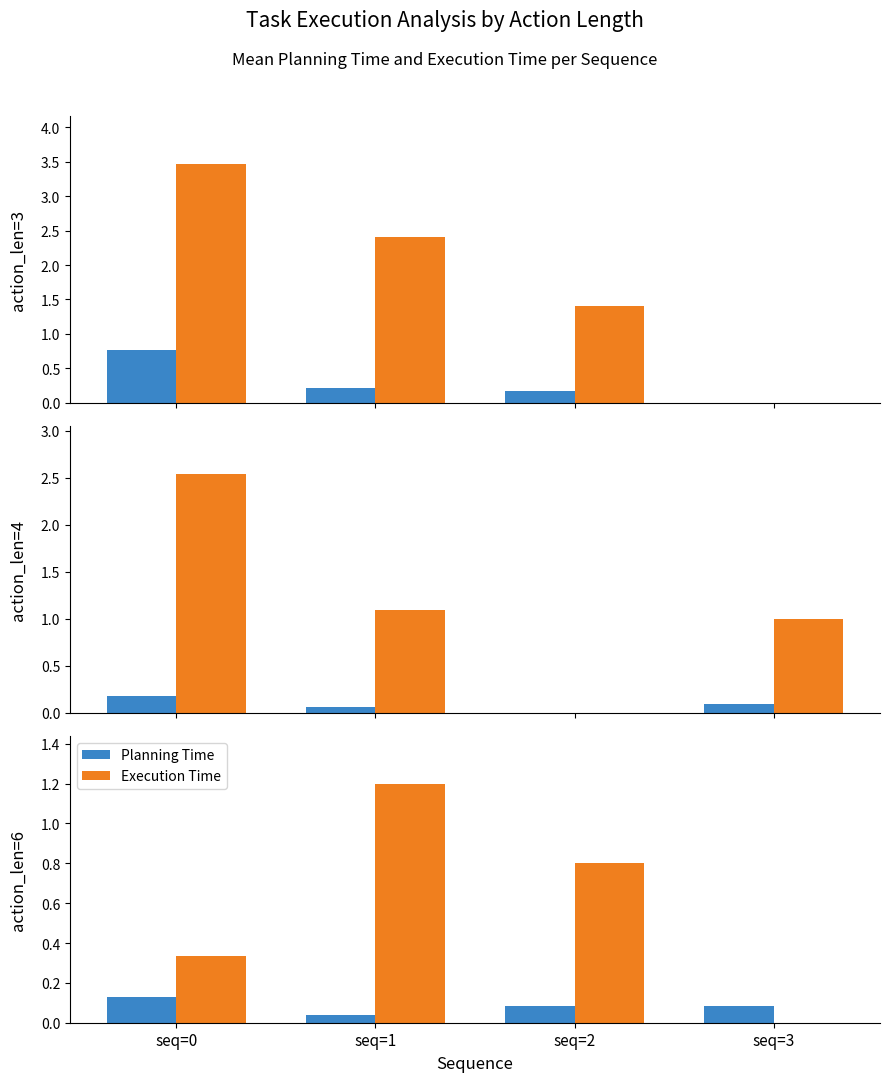

Is it true that Planning Time equals 0.0 at seq=1?

False